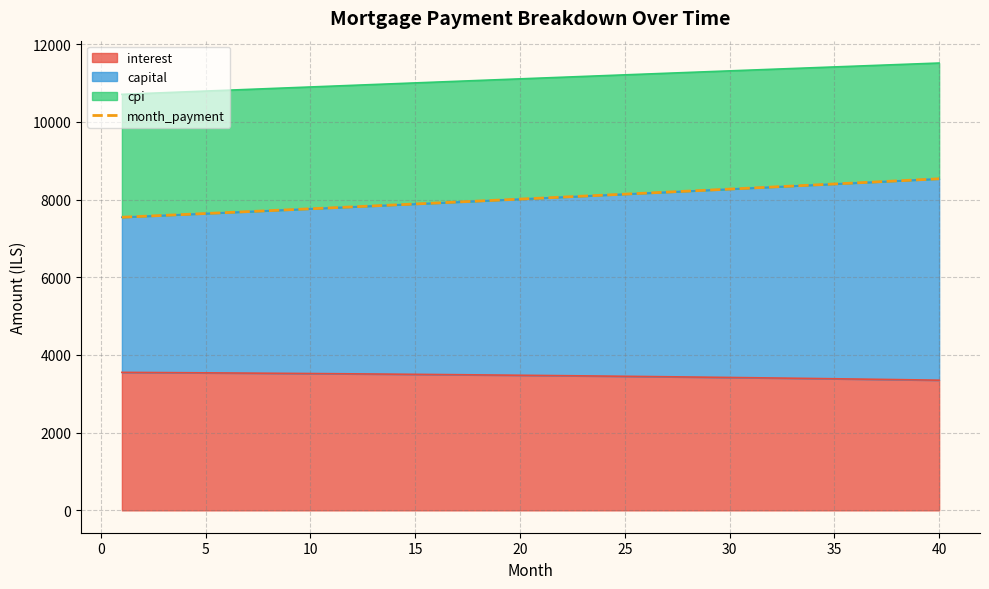

What is the maximum value shown in the chart?

8536.9